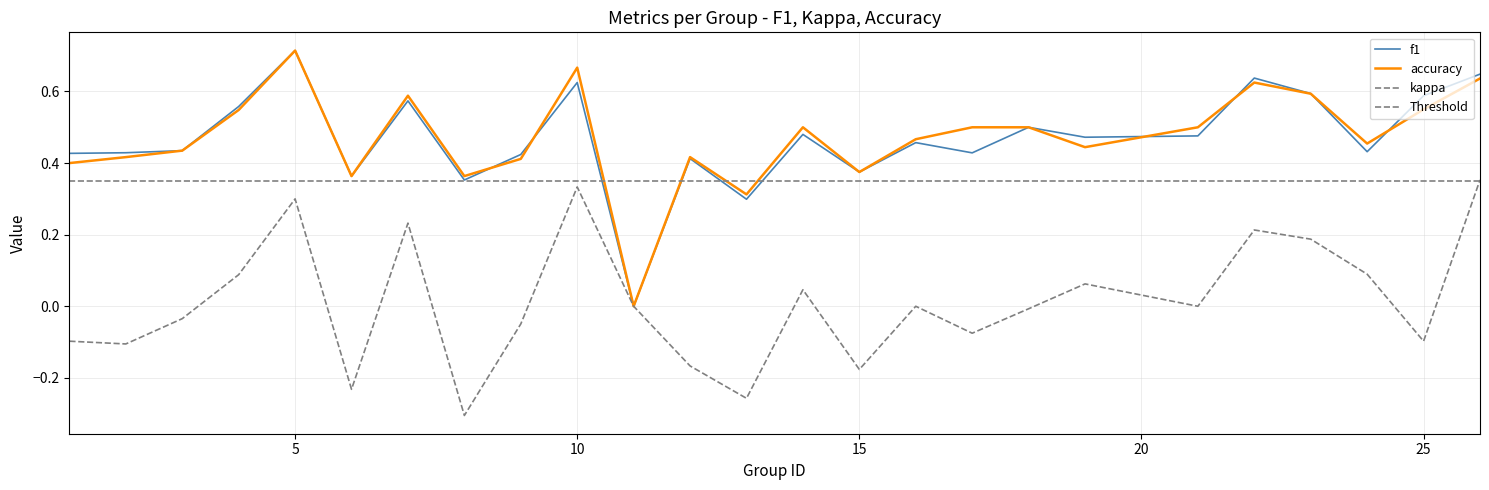

What is the spread (max minus min) of values at 3?

0.5